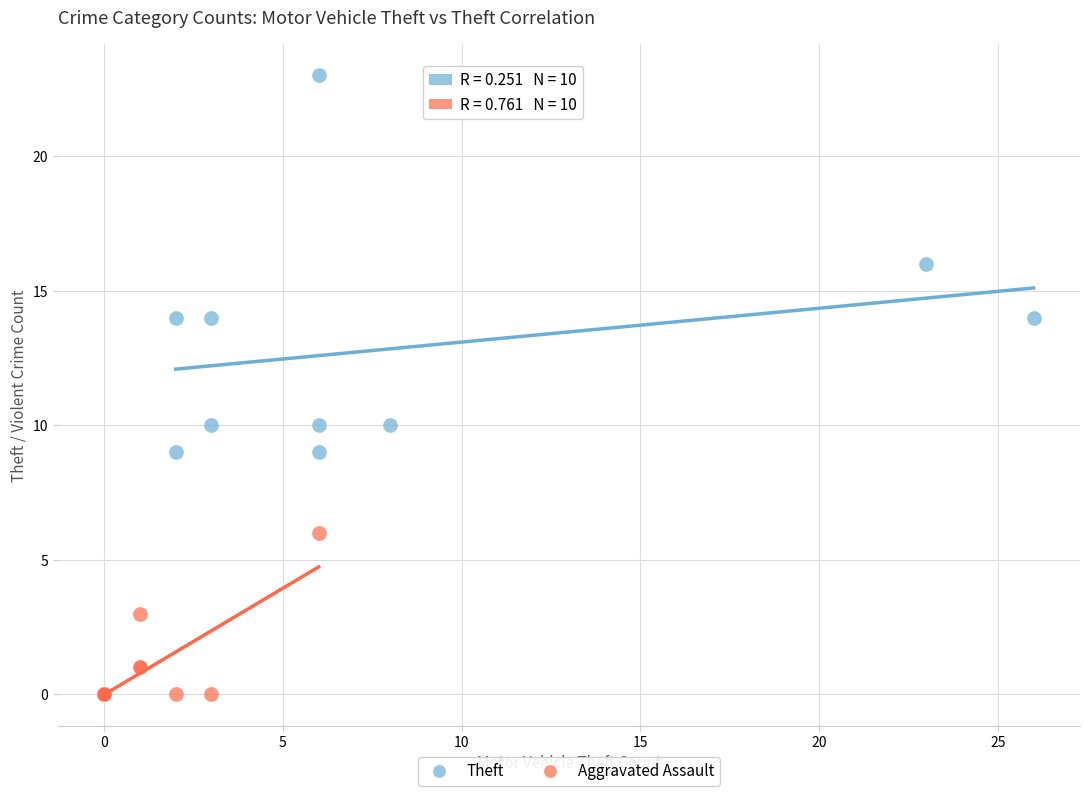

Which series reaches the minimum Y coordinate?

Aggravated Assault